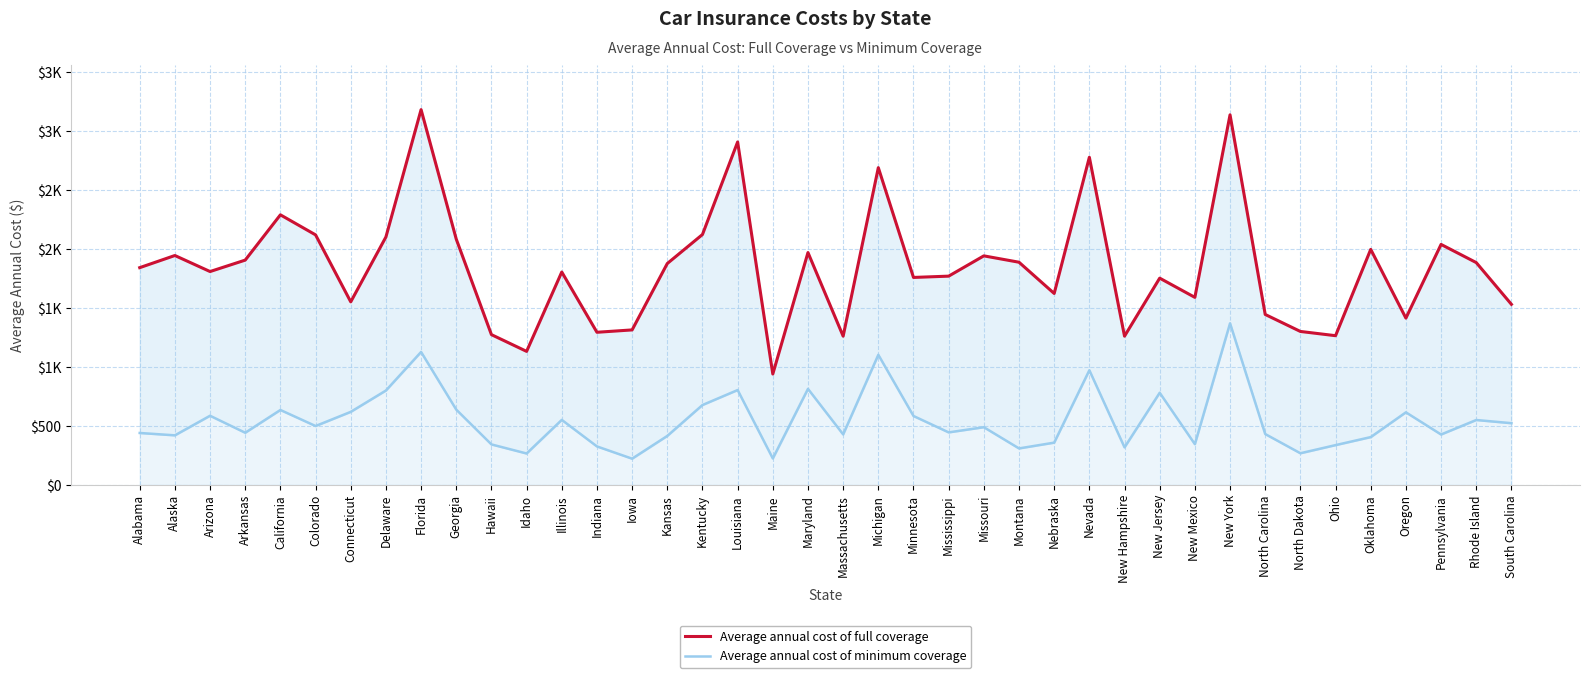

What is the sum of all Average annual cost of minimum coverage values?

21946